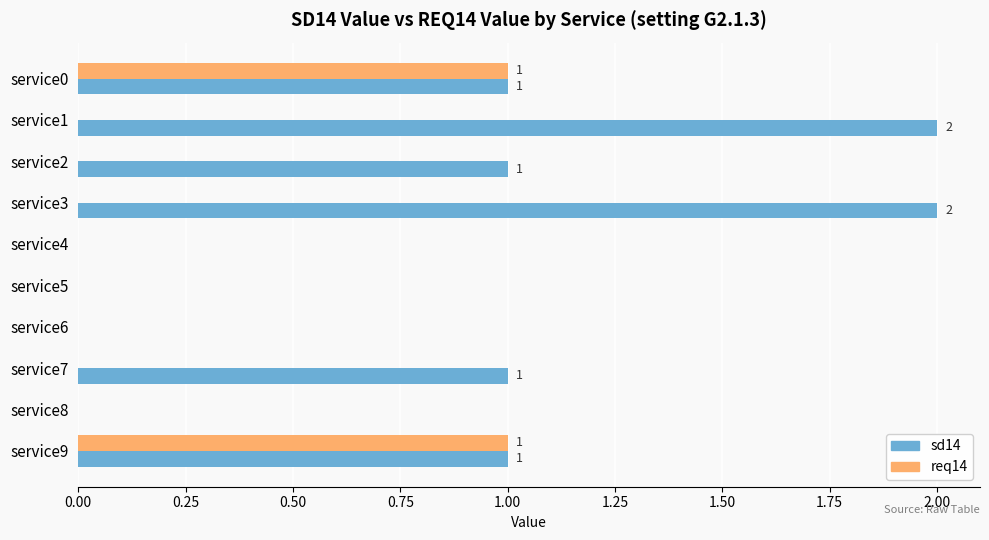

Which series has the largest total across all categories?

sd14